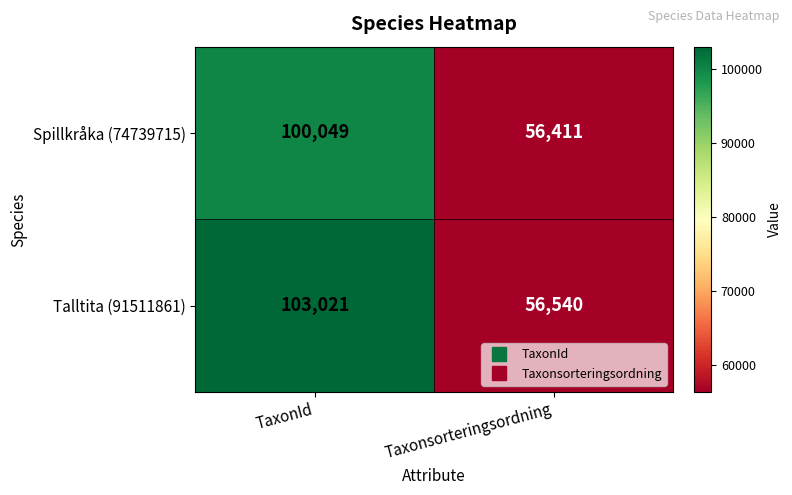

What value does the Talltita (91511861) series have at Taxonsorteringsordning, to the nearest 50?

56550